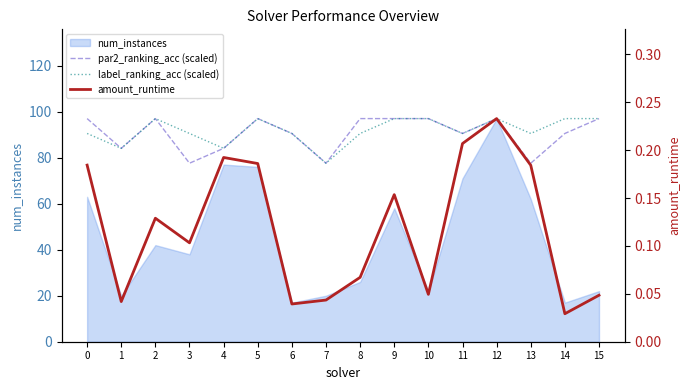

Does the chart display data point markers on the line(s)?

No